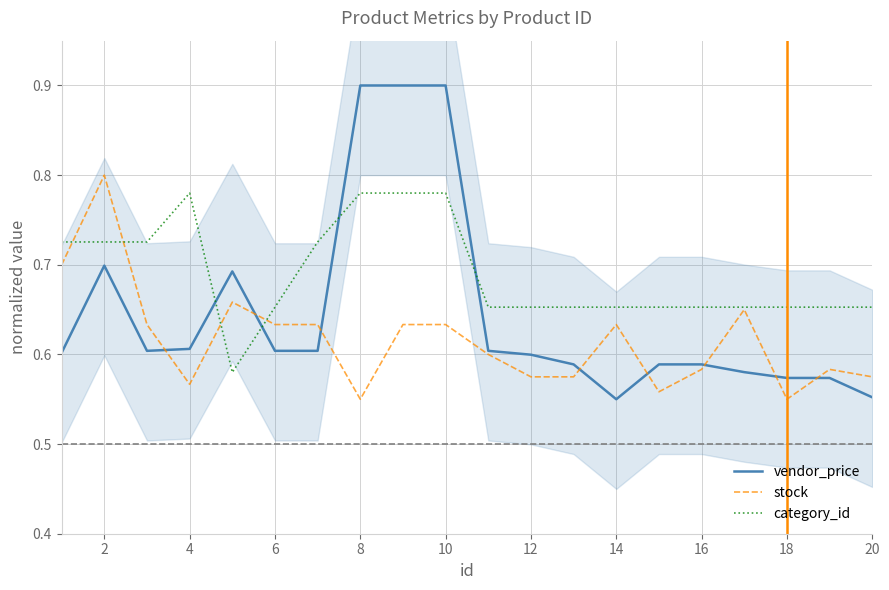

Which series has the widest spread of values?

vendor_price